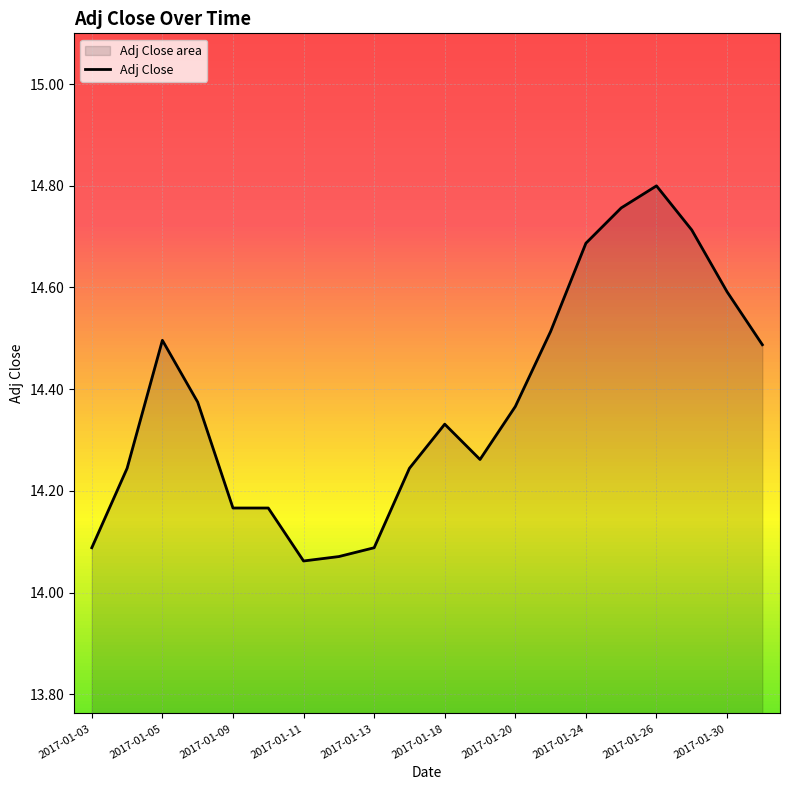

At which category does the chart reach its peak across all series?

2017-01-26